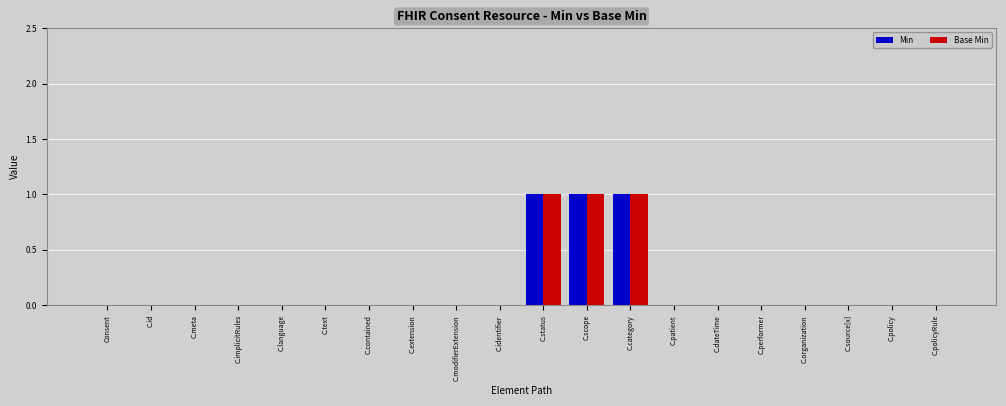

Reading left to right, what are all the values shown in this chart?

Min: 0	0	0	0	0	0	0	0	0	0	1	1	1	0	0	0	0	0	0	0
Base Min: 0	0	0	0	0	0	0	0	0	0	1	1	1	0	0	0	0	0	0	0